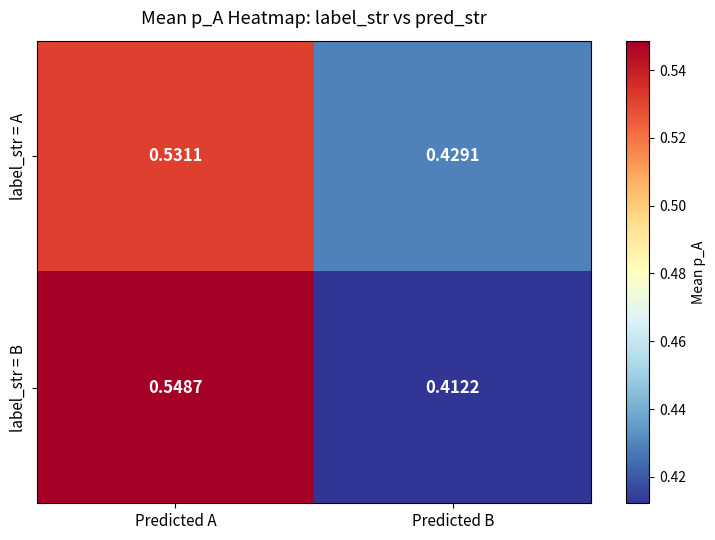

Which category has the lowest value in the label_str = B series?

Predicted B